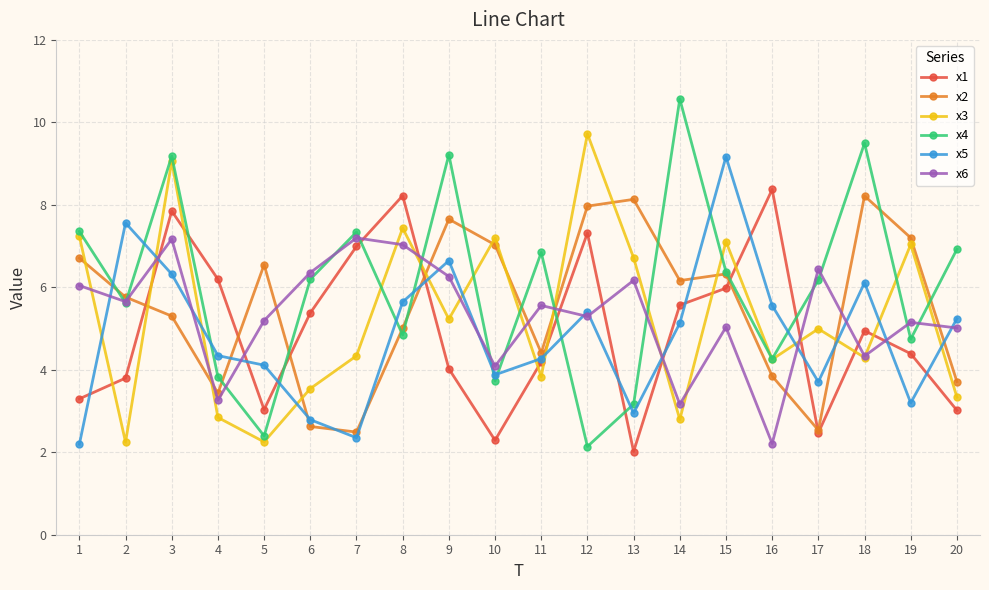

What are all the series names shown in the legend?

x1, x2, x3, x4, x5, x6